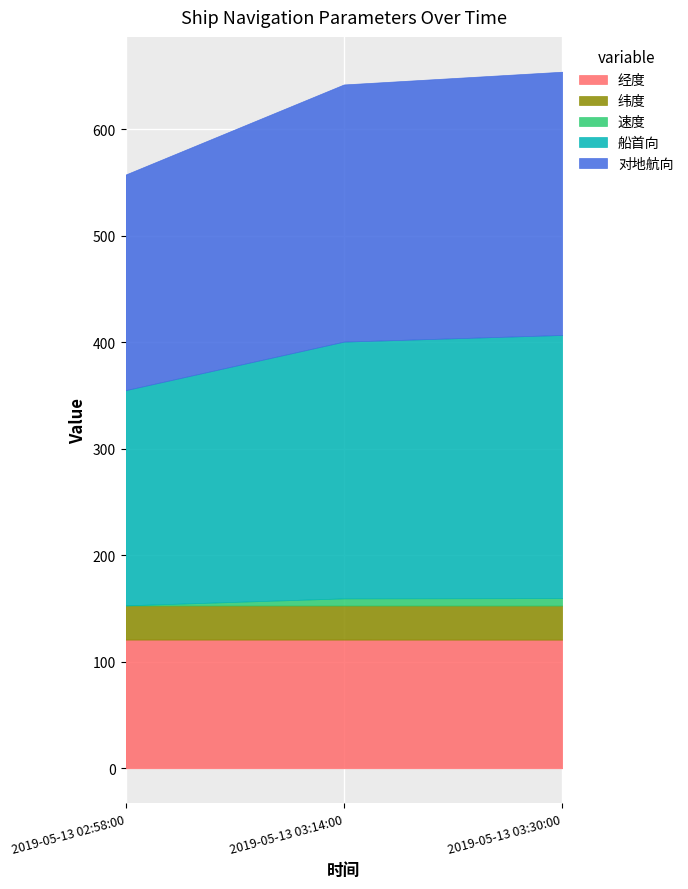

Reading right to left, transcribe all the data shown in this chart.

经度: 2019-05-13 03:30:00=120.8	2019-05-13 03:14:00=120.8	2019-05-13 02:58:00=120.8
纬度: 2019-05-13 03:30:00=32.0	2019-05-13 03:14:00=32.0	2019-05-13 02:58:00=32.0
速度: 2019-05-13 03:30:00=7.0	2019-05-13 03:14:00=6.7	2019-05-13 02:58:00=0.1
船首向: 2019-05-13 03:30:00=247.0	2019-05-13 03:14:00=241.0	2019-05-13 02:58:00=202.0
对地航向: 2019-05-13 03:30:00=247.1	2019-05-13 03:14:00=241.4	2019-05-13 02:58:00=202.4